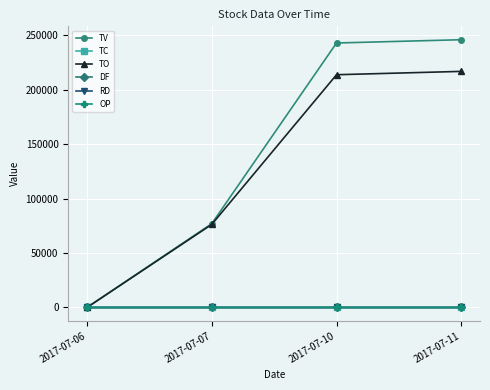

What is the difference between the highest and lowest values at 2017-07-11?

246000.0